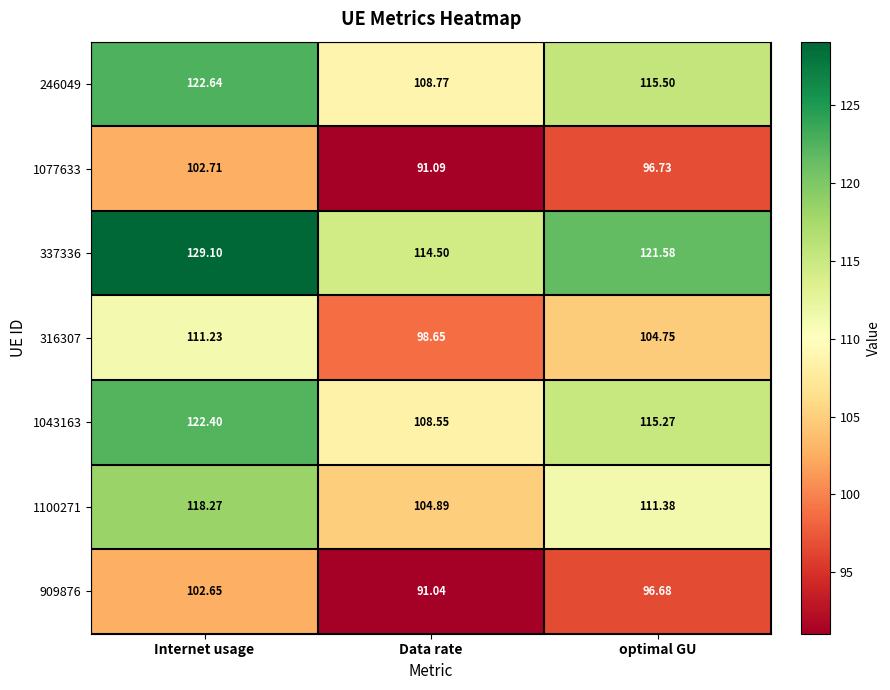

Which category has the highest value across all series?

Internet usage